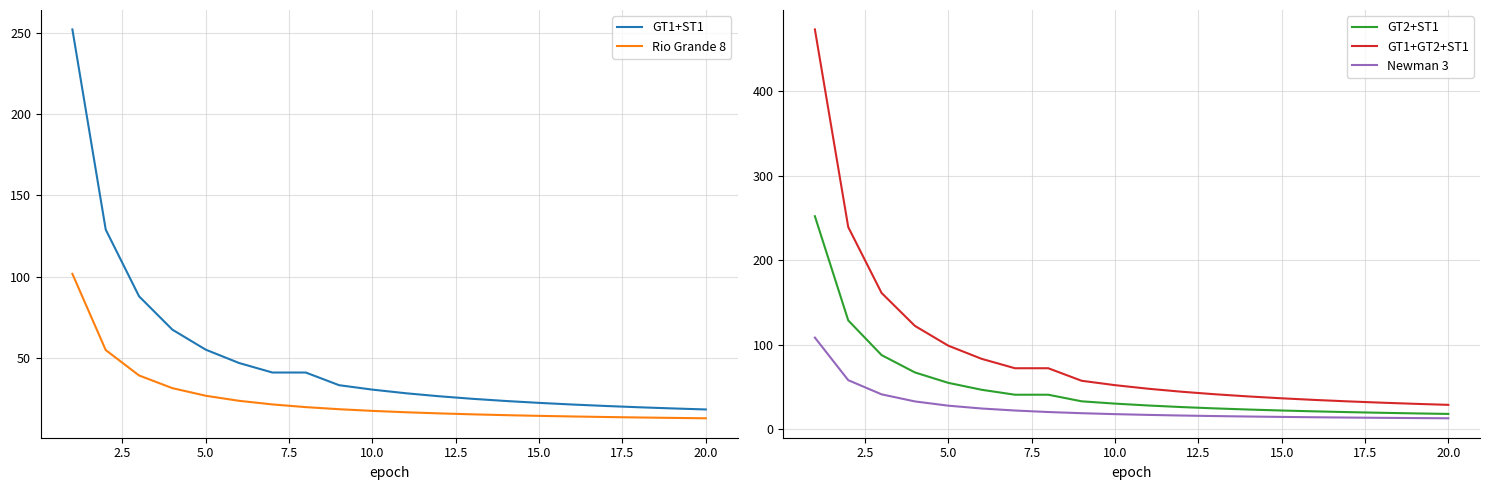

The GT2+ST1 series shows 22.3 at 15.0. True or false?

True